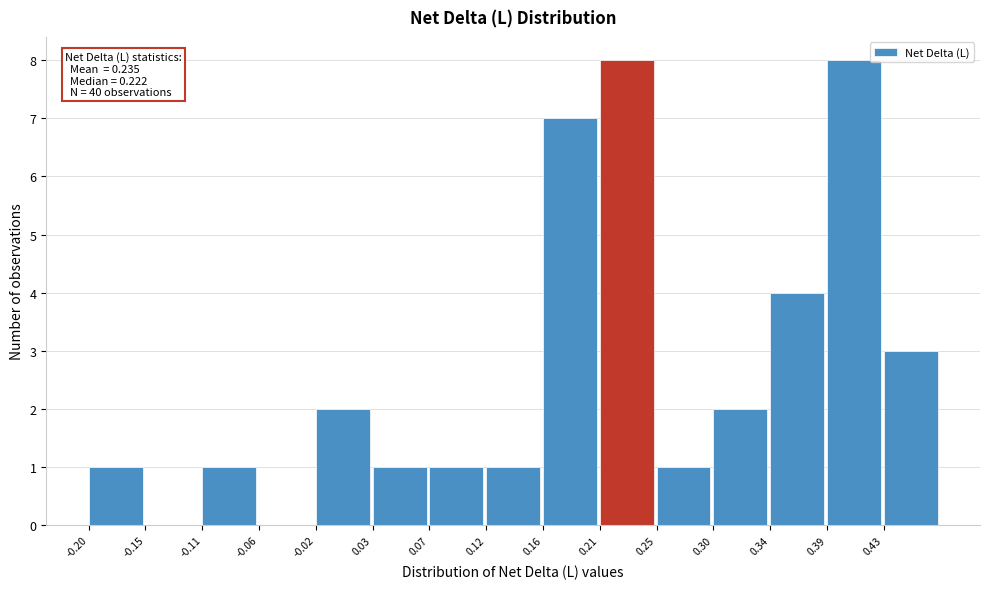

Reading left to right, list all the values displayed in this chart.

-0.20=1	-0.15=0	-0.11=1	-0.06=0	-0.02=2	0.03=1	0.07=1	0.12=1	0.16=7	0.21=8	0.25=1	0.30=2	0.34=4	0.39=8	0.43=3